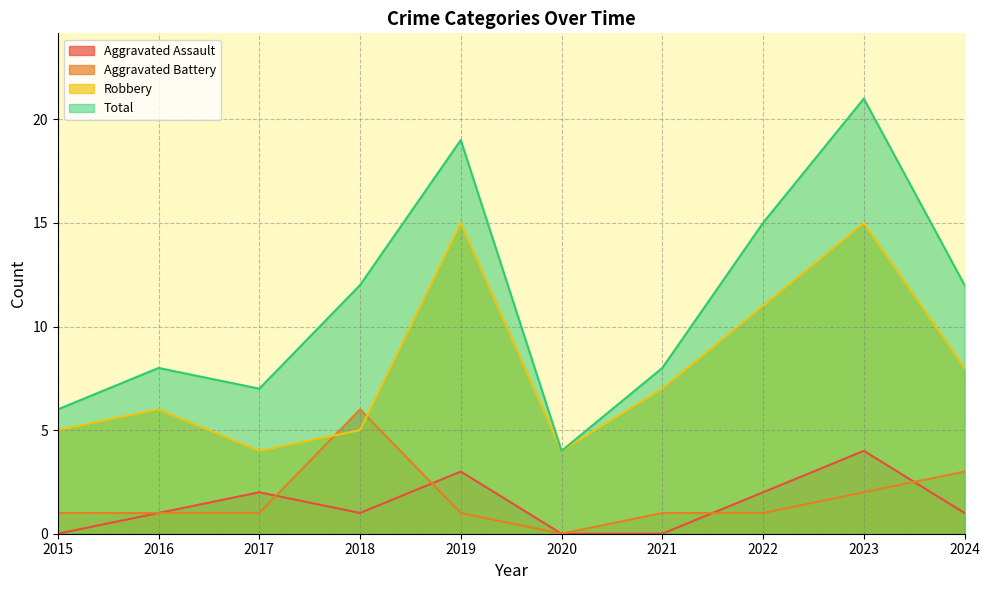

At which label does Aggravated Battery reach its peak?

2018